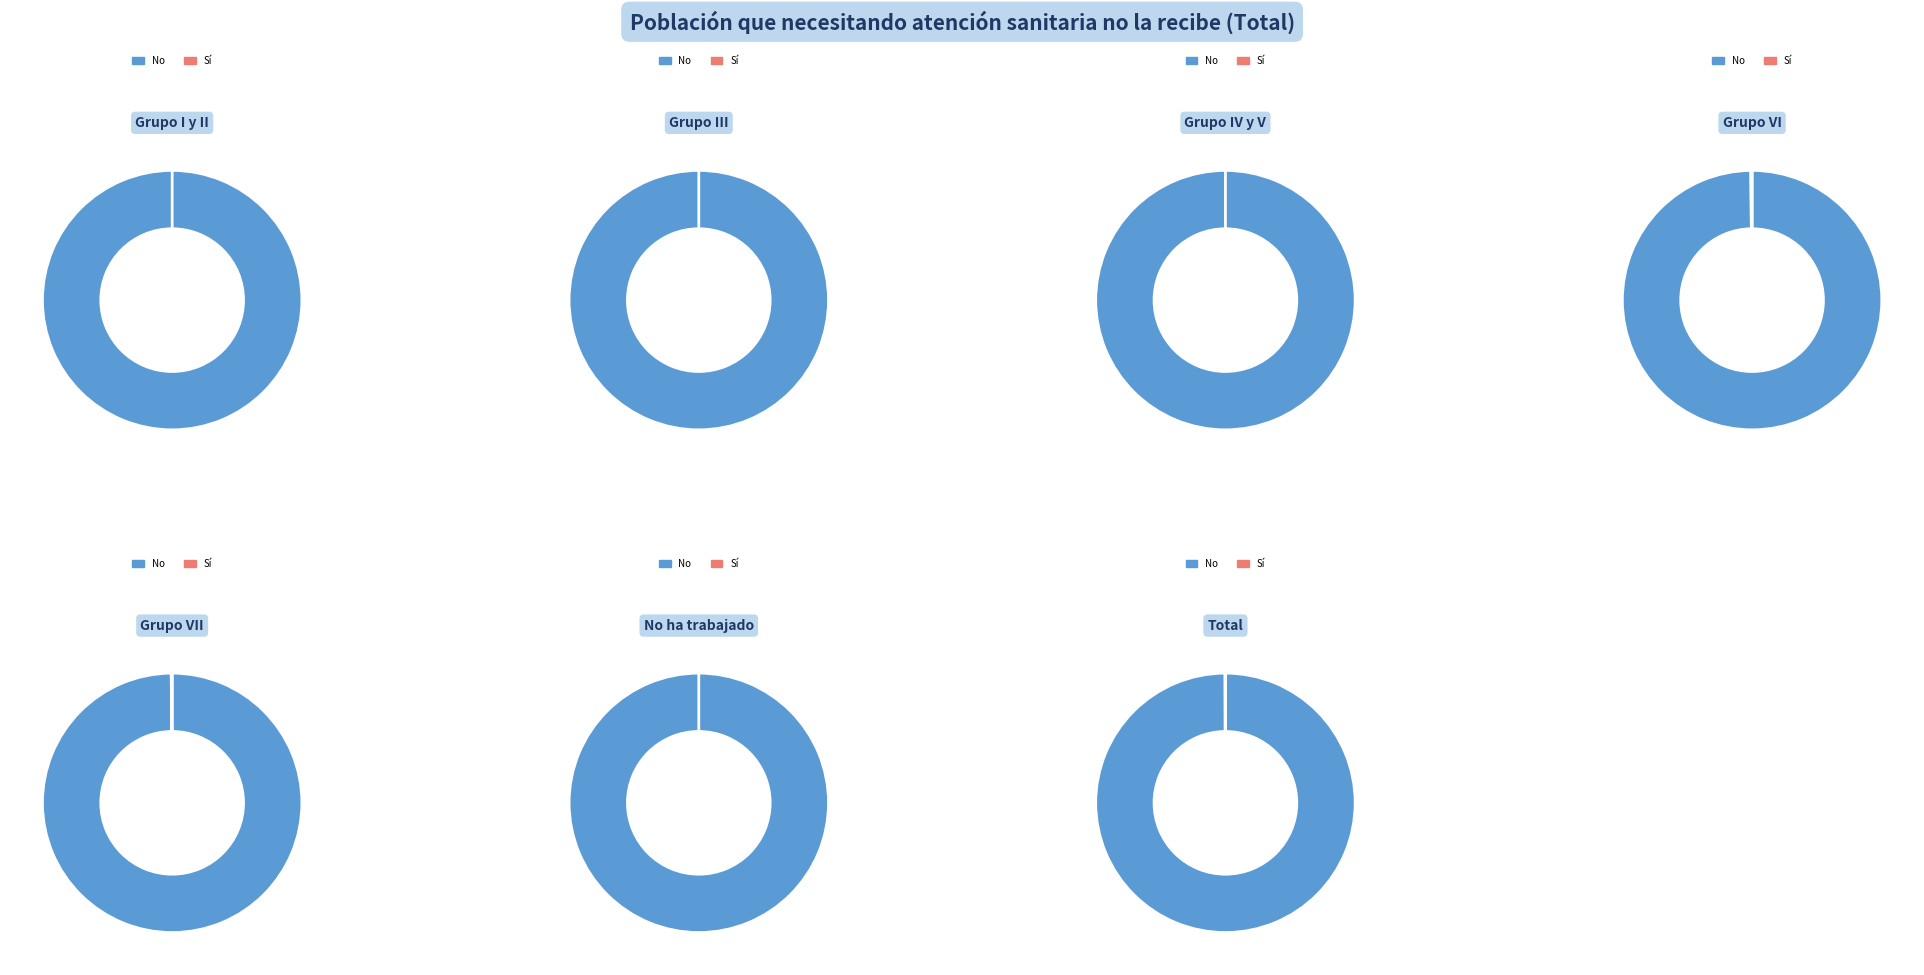

Is the sum of Total and Grupo VII greater than half?

Yes